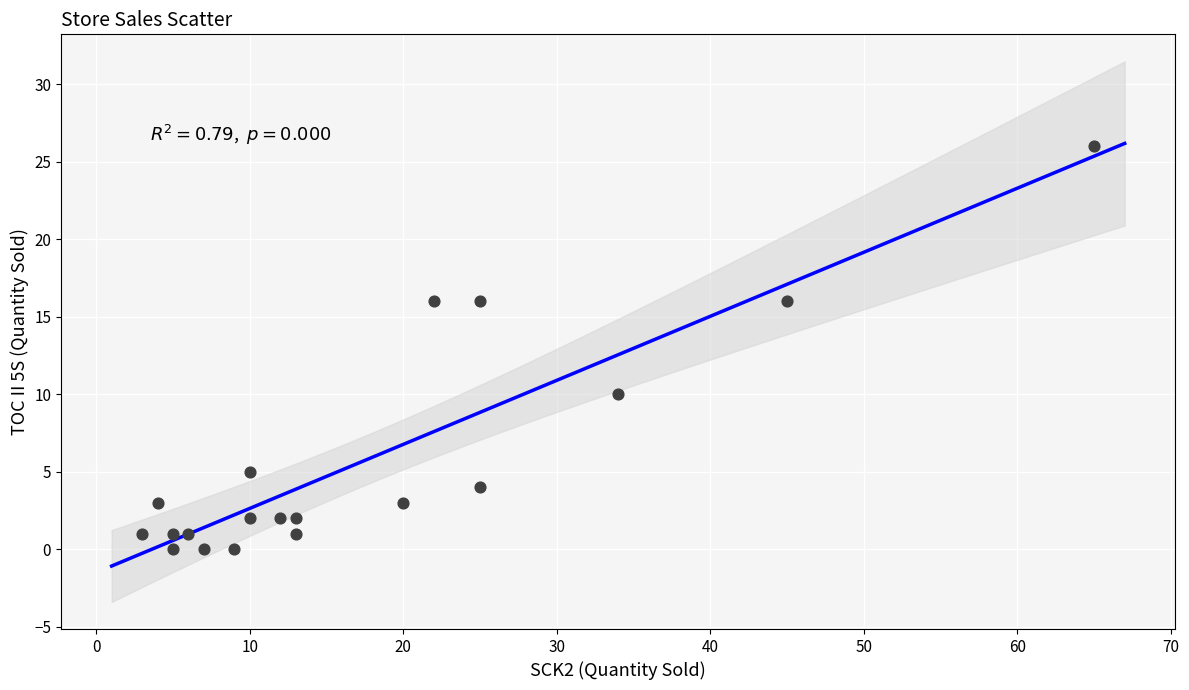

What is the range of Y values (max minus min)?

26